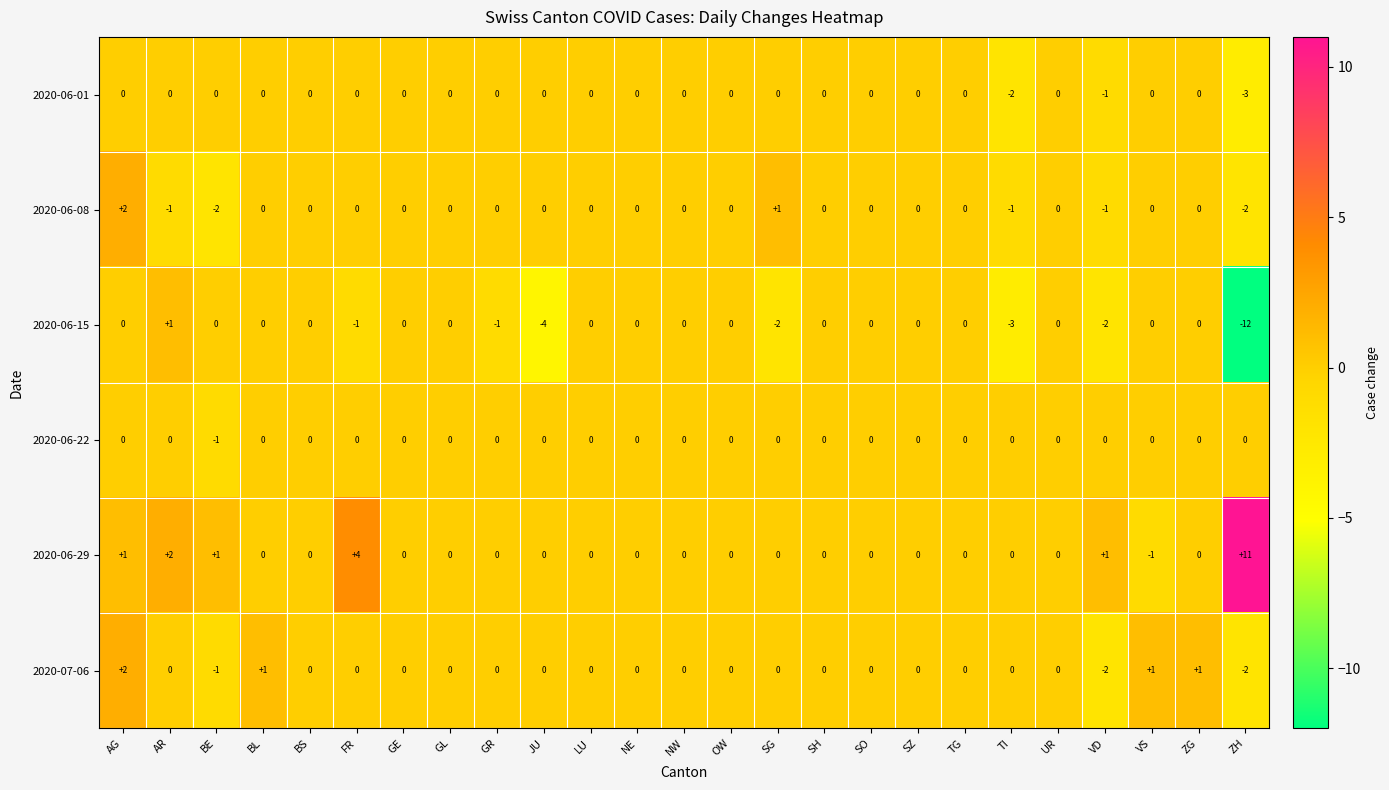

The 2020-06-08 series shows -2 at ZH. True or false?

True